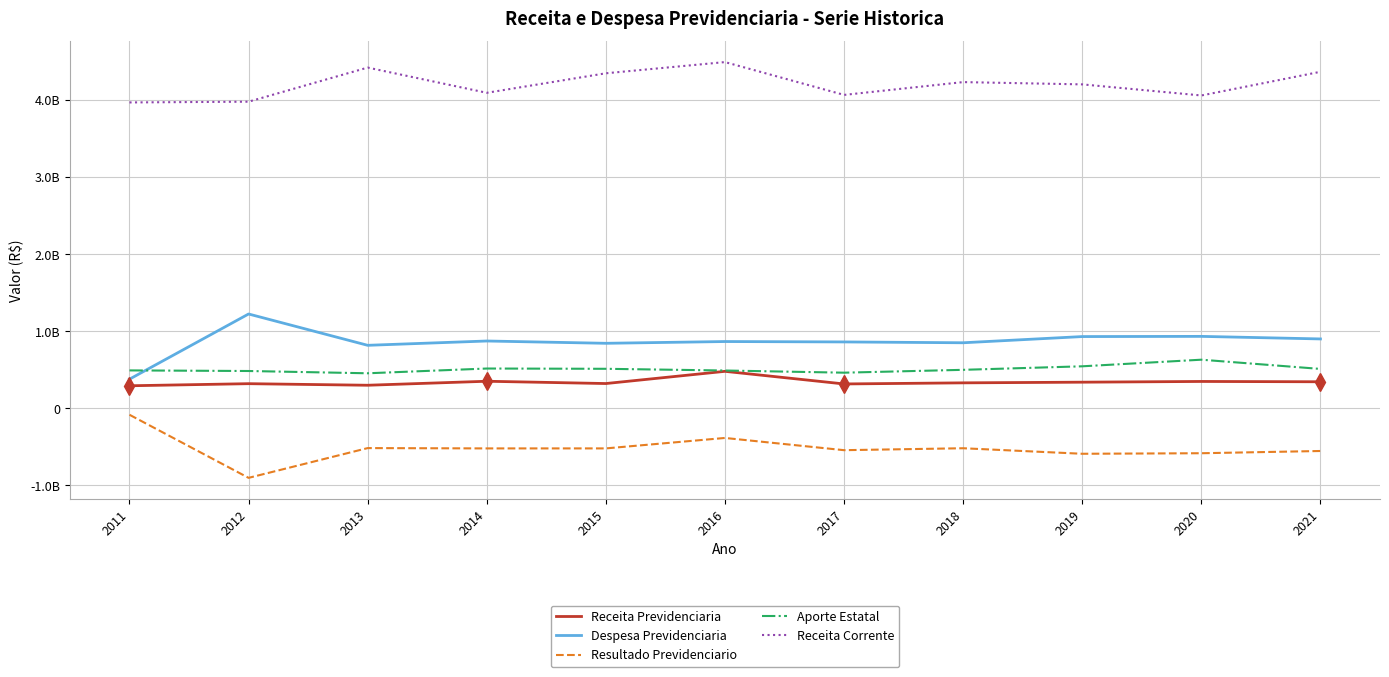

What are all the series names shown in the legend?

Receita Previdenciaria, Despesa Previdenciaria, Resultado Previdenciario, Aporte Estatal, Receita Corrente